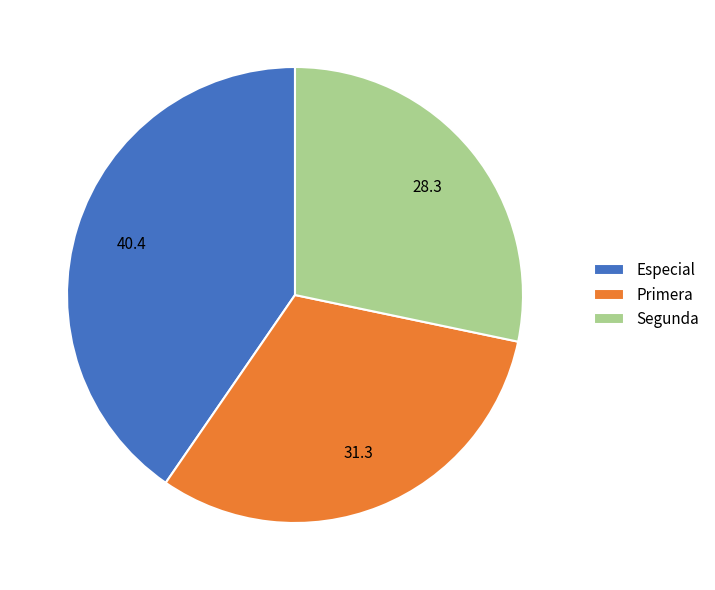

Which category has the biggest portion of the pie?

Especial